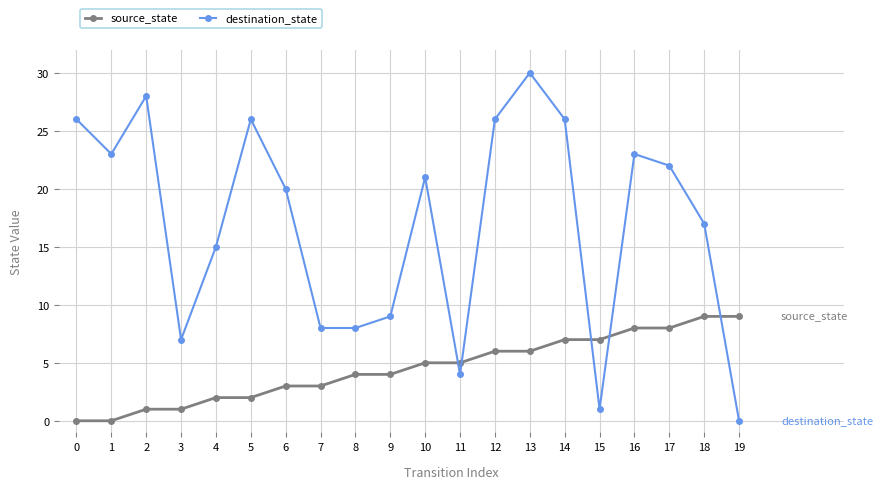

Reading left to right, extract all data points from this chart.

source_state: 0=0	1=0	2=1	3=1	4=2	5=2	6=3	7=3	8=4	9=4	10=5	11=5	12=6	13=6	14=7	15=7	16=8	17=8	18=9	19=9
destination_state: 0=26	1=23	2=28	3=7	4=15	5=26	6=20	7=8	8=8	9=9	10=21	11=4	12=26	13=30	14=26	15=1	16=23	17=22	18=17	19=0